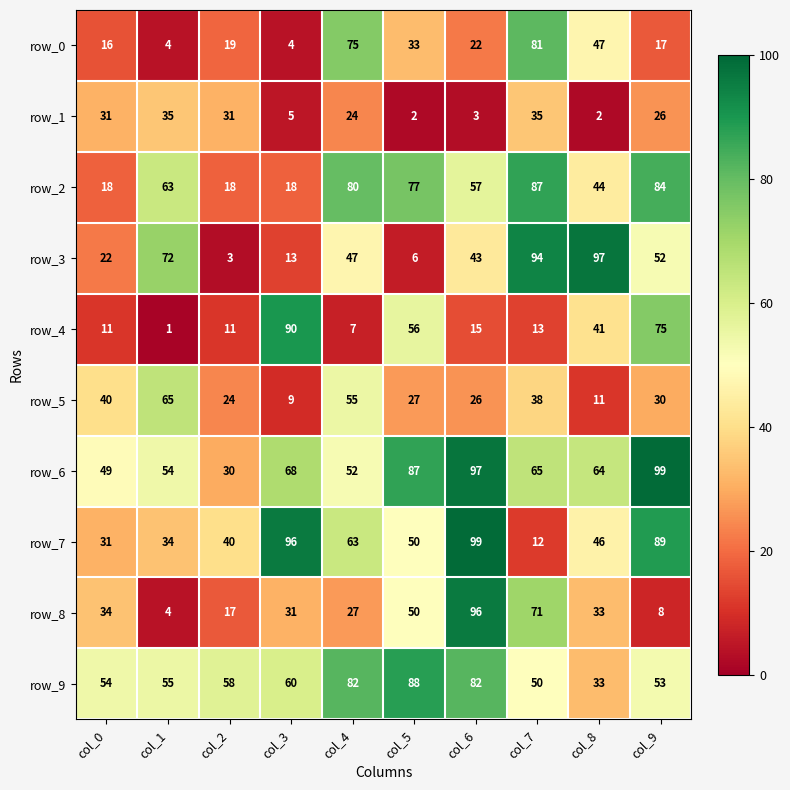

How many data points in row_6 are less than 65?

5